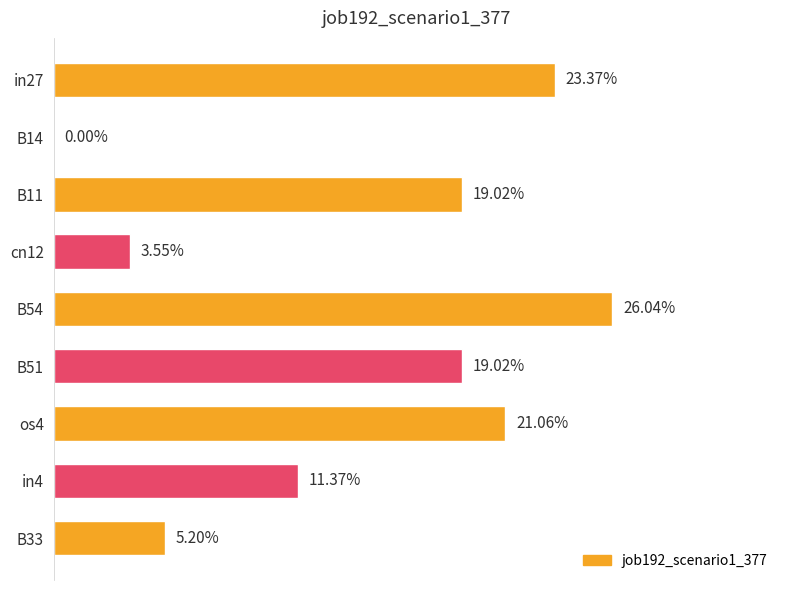

Are the bars horizontal?

Yes